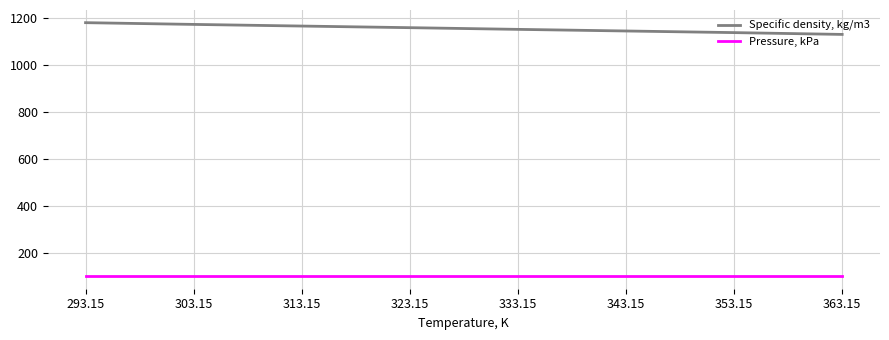

What is the sum of the Pressure, kPa values at 313.15 and 303.15?

202.7